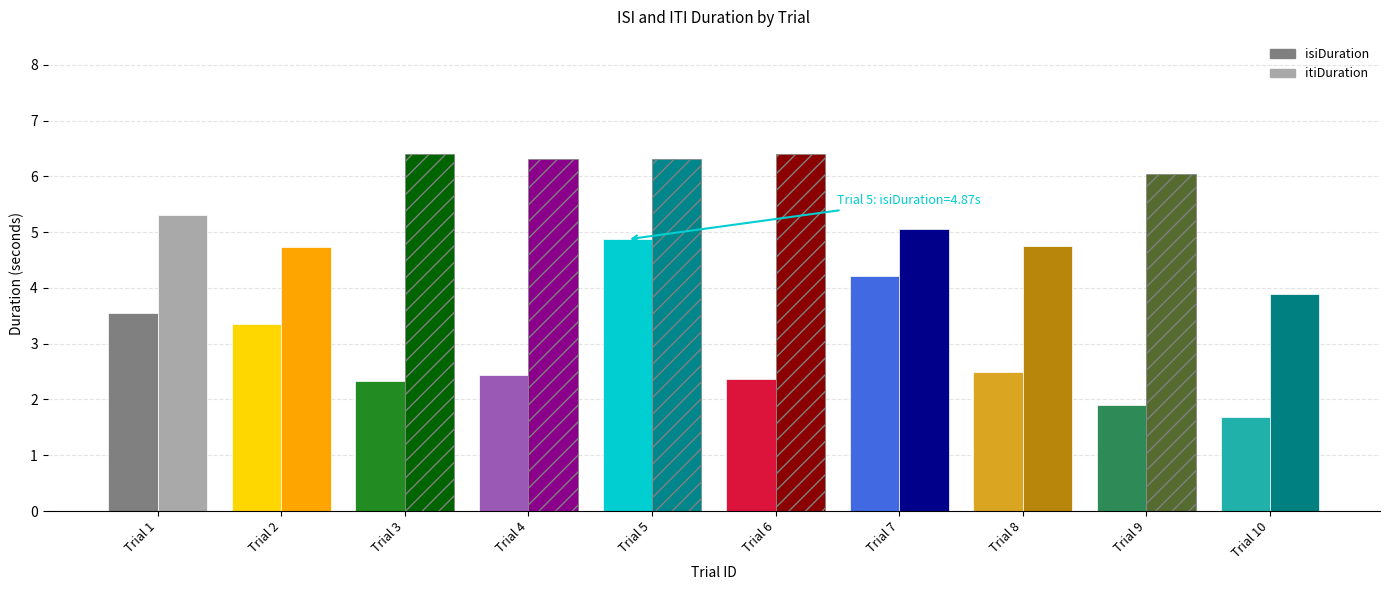

What is the greatest value displayed?

6.4